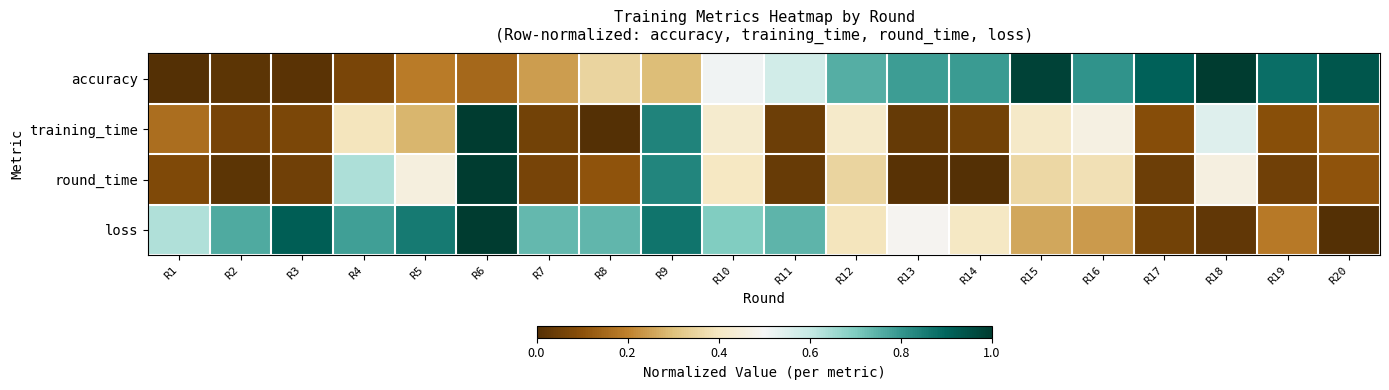

What is the difference between the highest and lowest values at R6?

0.8